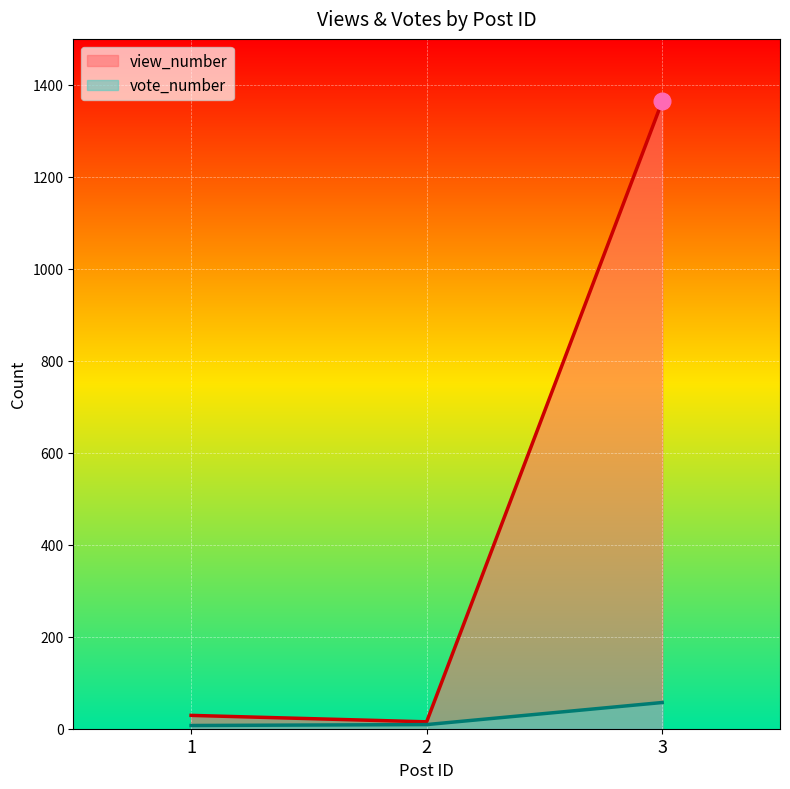

Between 1 and 3, which series saw the biggest shift?

view_number